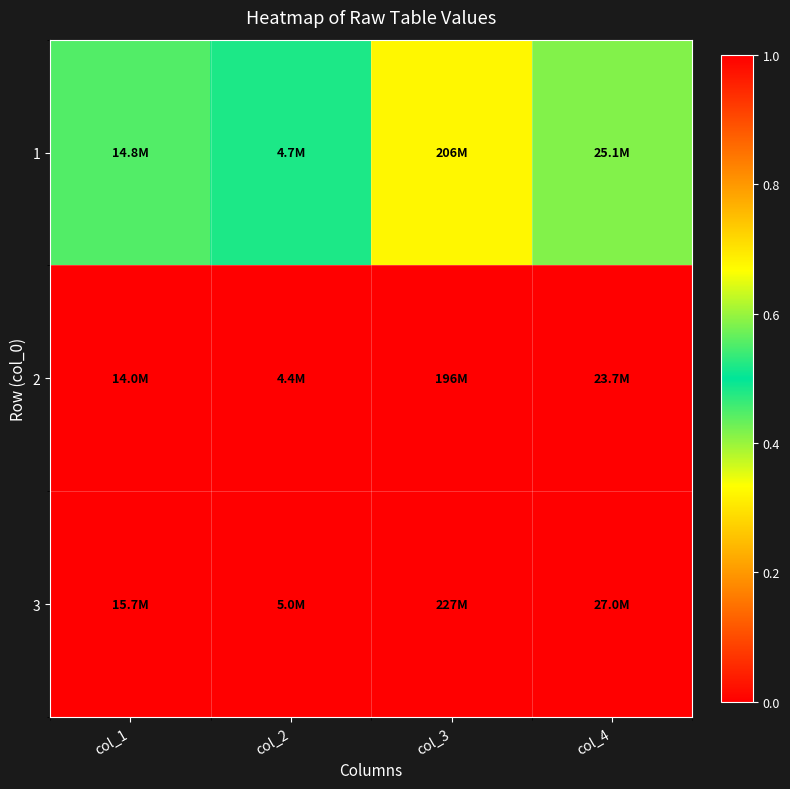

How many data points does each series have?

4